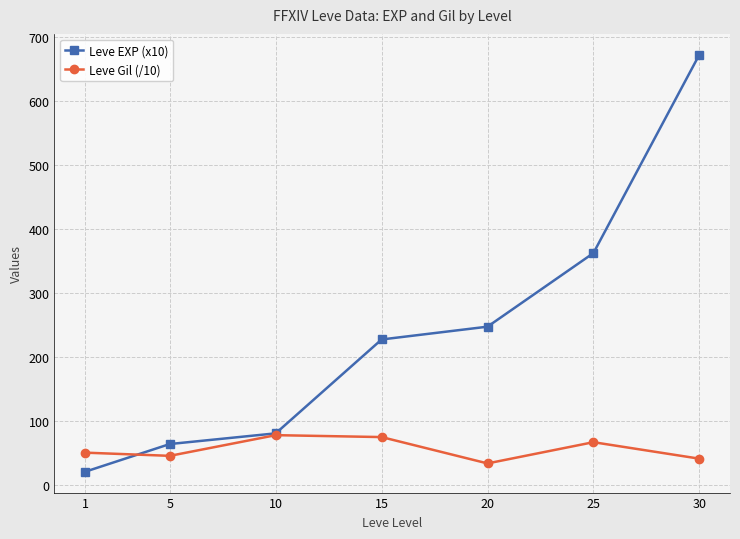

What is the difference between the highest and lowest values at 15?

152.5